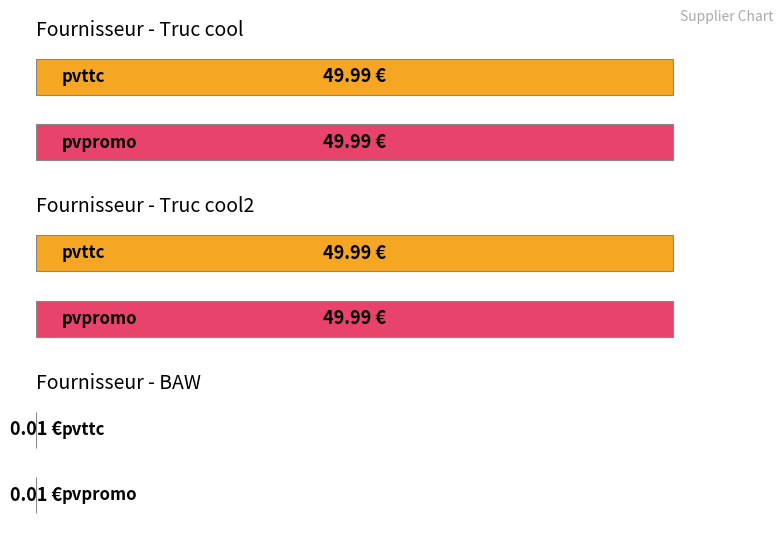

Are the bars horizontal?

Yes